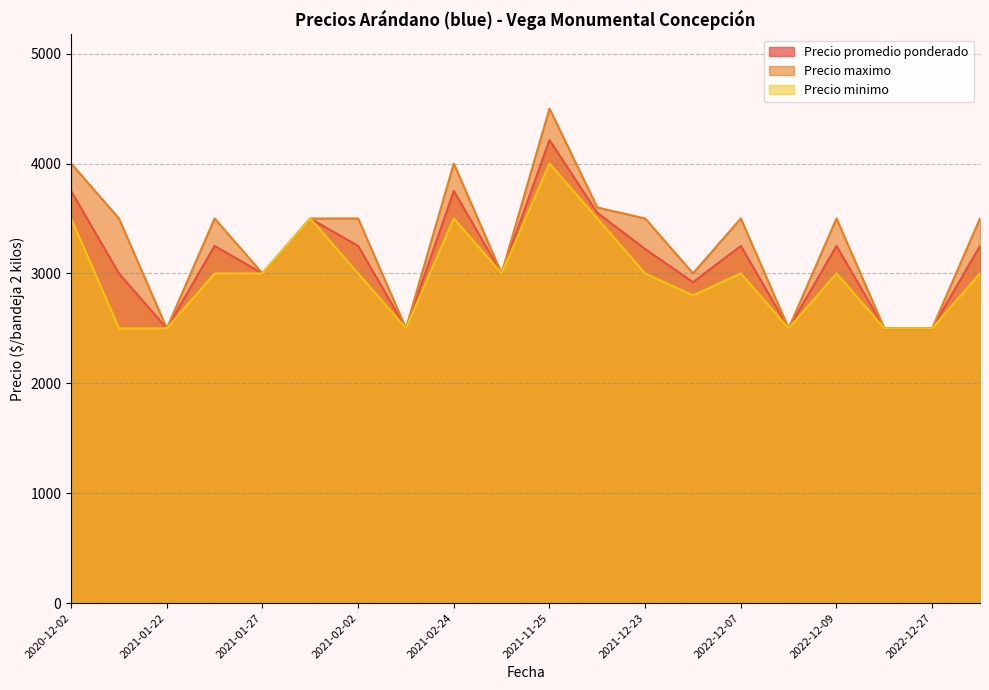

Which series has the largest range (max minus min)?

Precio maximo